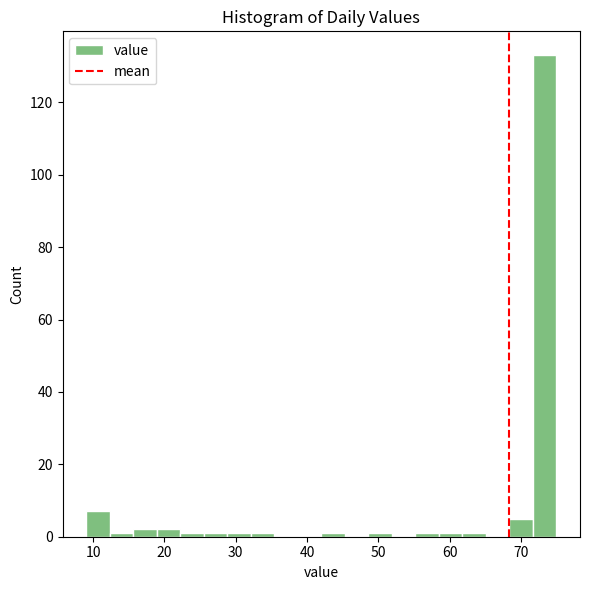

Read against the x-axis, roughly where is the centre of the tallest bar?

73